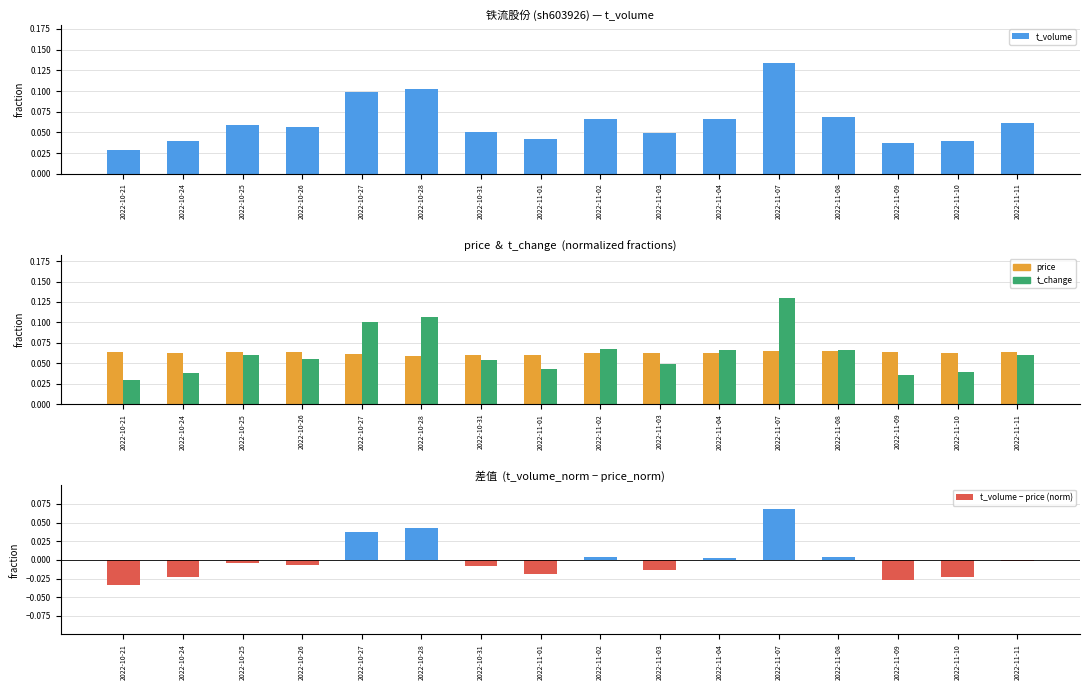

Reading right to left, list all the values displayed in this chart.

t_volume: 2022-11-11=0.1	2022-11-10=0.0	2022-11-09=0.0	2022-11-08=0.1	2022-11-07=0.1	2022-11-04=0.1	2022-11-03=0.0	2022-11-02=0.1	2022-11-01=0.0	2022-10-31=0.1	2022-10-28=0.1	2022-10-27=0.1	2022-10-26=0.1	2022-10-25=0.1	2022-10-24=0.0	2022-10-21=0.0
price: 2022-11-11=0.1	2022-11-10=0.1	2022-11-09=0.1	2022-11-08=0.1	2022-11-07=0.1	2022-11-04=0.1	2022-11-03=0.1	2022-11-02=0.1	2022-11-01=0.1	2022-10-31=0.1	2022-10-28=0.1	2022-10-27=0.1	2022-10-26=0.1	2022-10-25=0.1	2022-10-24=0.1	2022-10-21=0.1
t_change: 2022-11-11=0.1	2022-11-10=0.0	2022-11-09=0.0	2022-11-08=0.1	2022-11-07=0.1	2022-11-04=0.1	2022-11-03=0.0	2022-11-02=0.1	2022-11-01=0.0	2022-10-31=0.1	2022-10-28=0.1	2022-10-27=0.1	2022-10-26=0.1	2022-10-25=0.1	2022-10-24=0.0	2022-10-21=0.0
t_volume − price (norm): 2022-11-11=-0.0	2022-11-10=-0.0	2022-11-09=-0.0	2022-11-08=0.0	2022-11-07=0.1	2022-11-04=0.0	2022-11-03=-0.0	2022-11-02=0.0	2022-11-01=-0.0	2022-10-31=-0.0	2022-10-28=0.0	2022-10-27=0.0	2022-10-26=-0.0	2022-10-25=-0.0	2022-10-24=-0.0	2022-10-21=-0.0